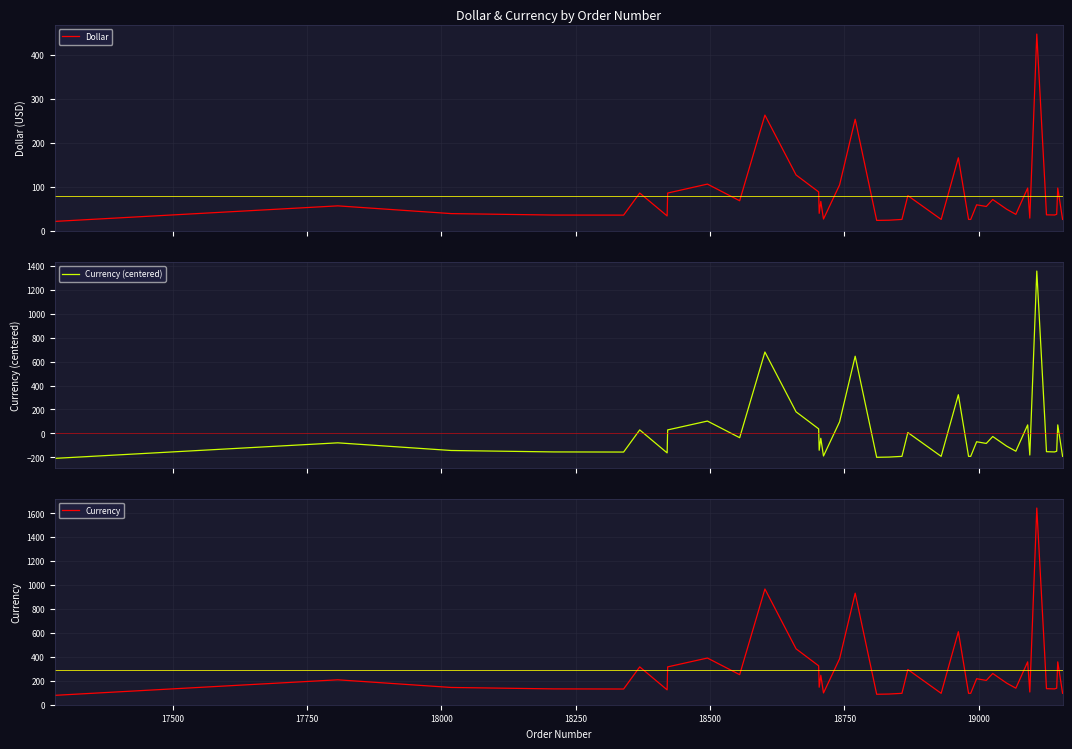

What is the minimum value for Dollar?

21.1